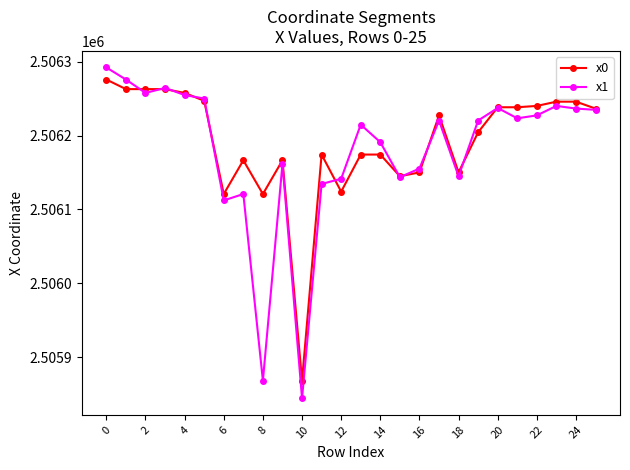

Which series has the largest range (max minus min)?

x1